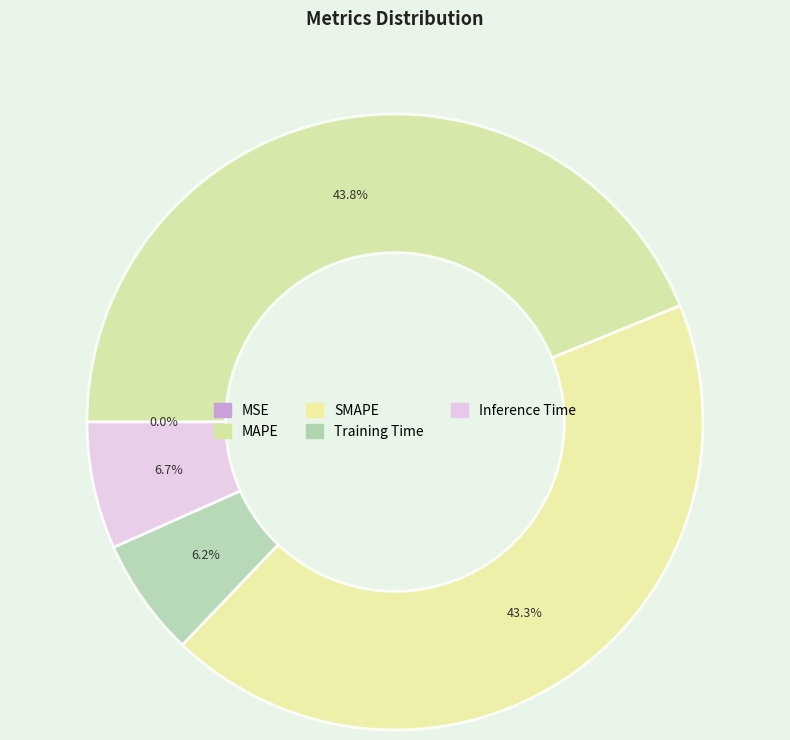

Is there any slice that represents more than half of the pie?

No